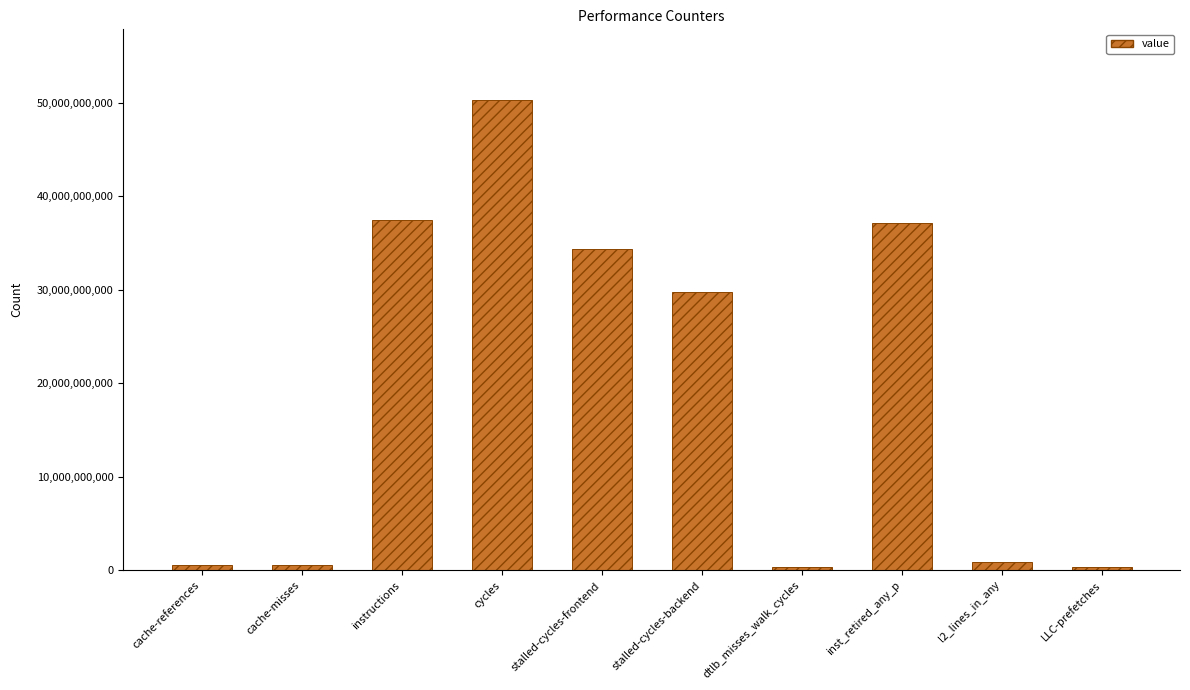

What is the average value?

19172928499